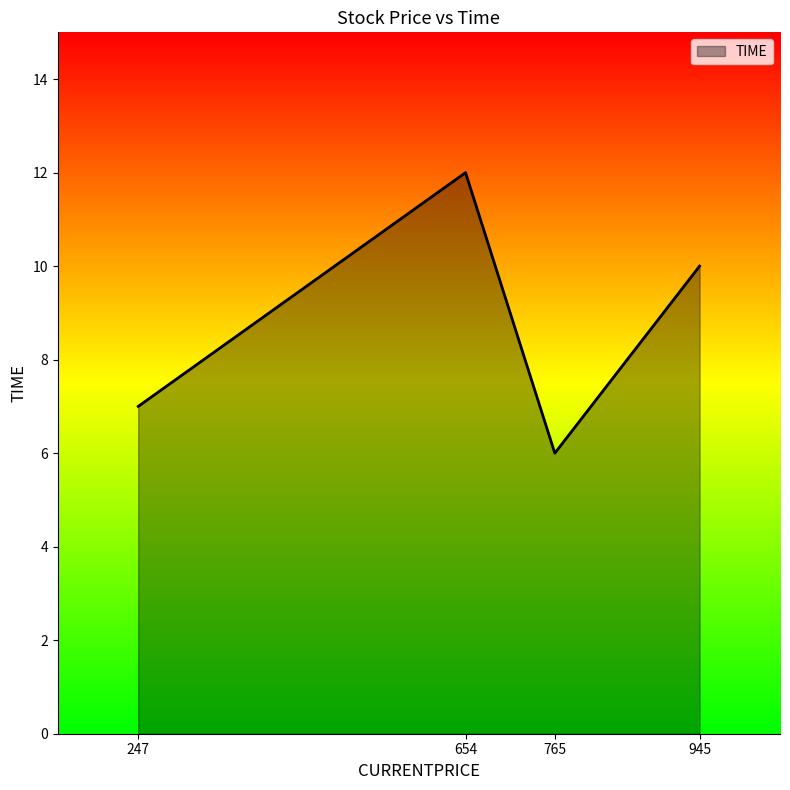

Between 247 and 765, which is larger?

247